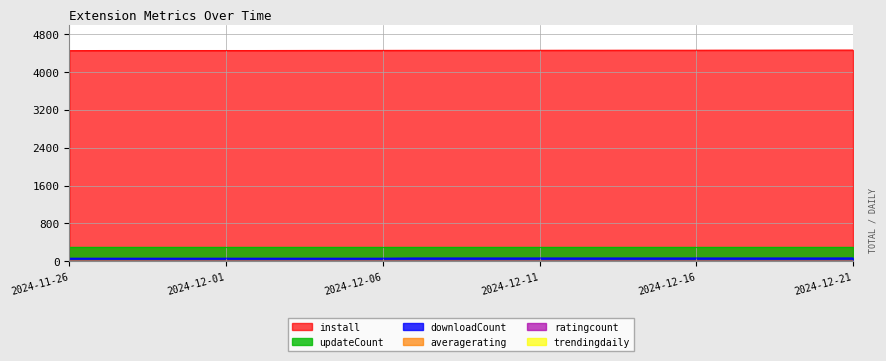

What is the maximum value shown in the chart?

4456.0